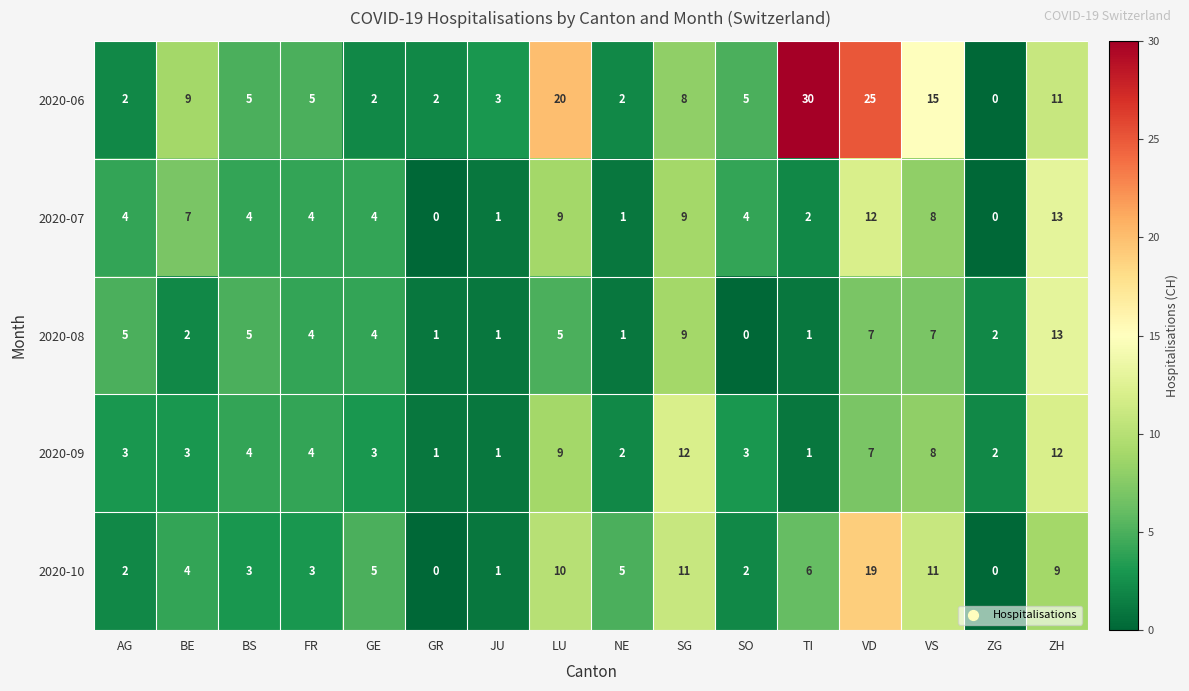

What is the maximum value for 2020-06?

30